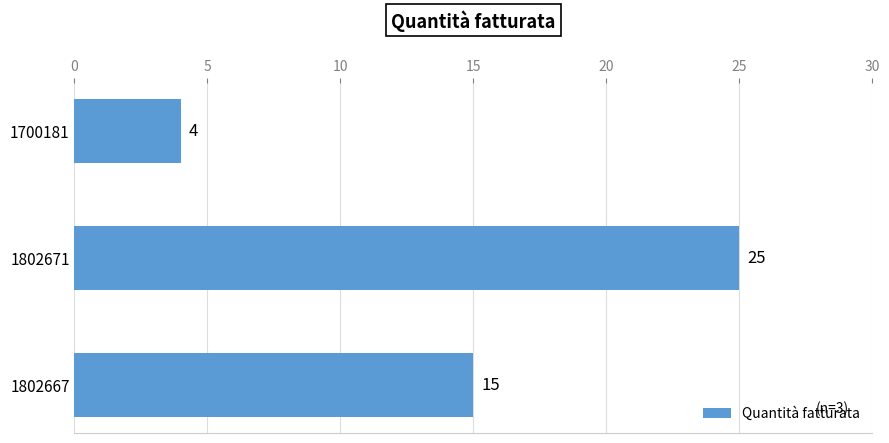

Which has a higher value, 1802671 or 1700181?

1802671